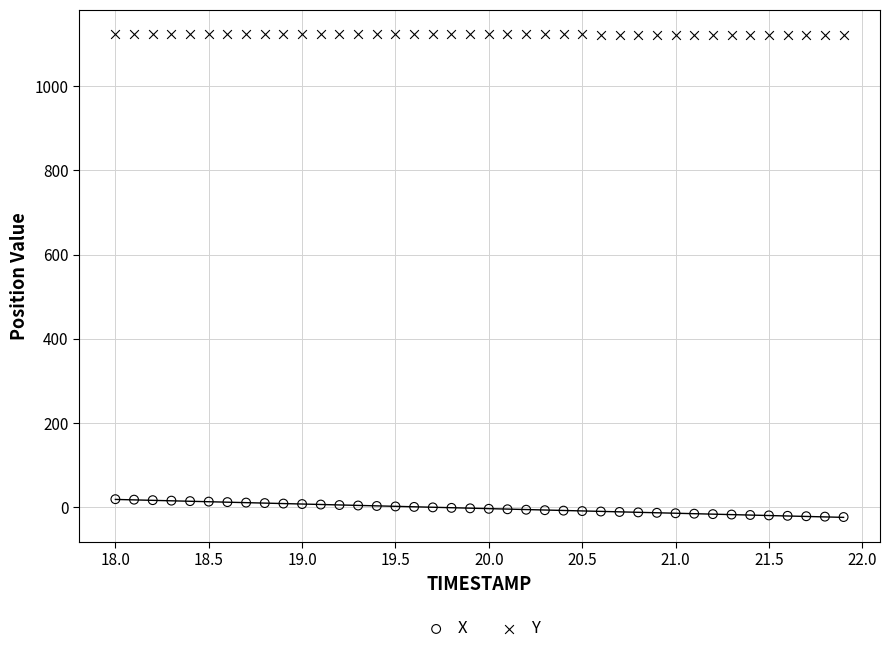

What are all the series names shown in the legend?

X, Y